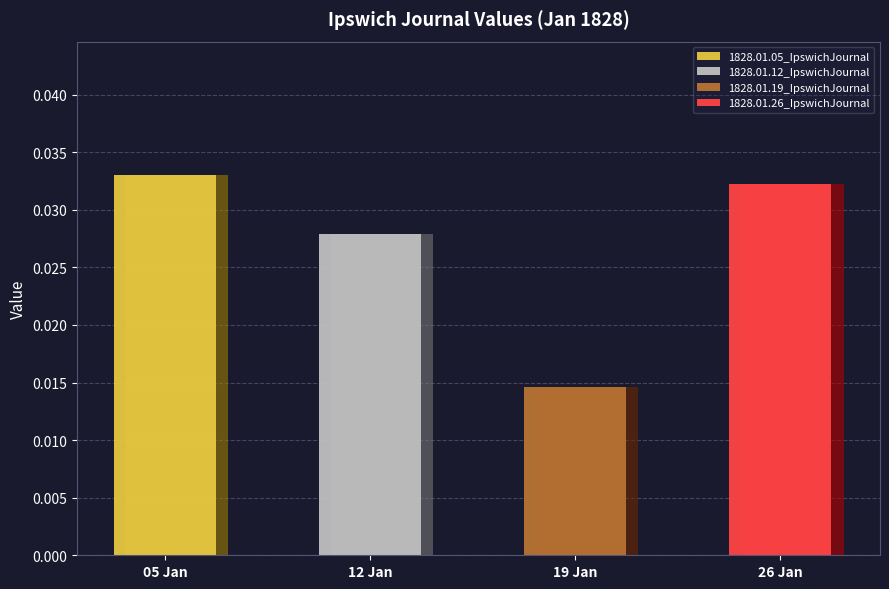

True or false: the data shows 0.0 at 1828.01.12_IpswichJournal.

True